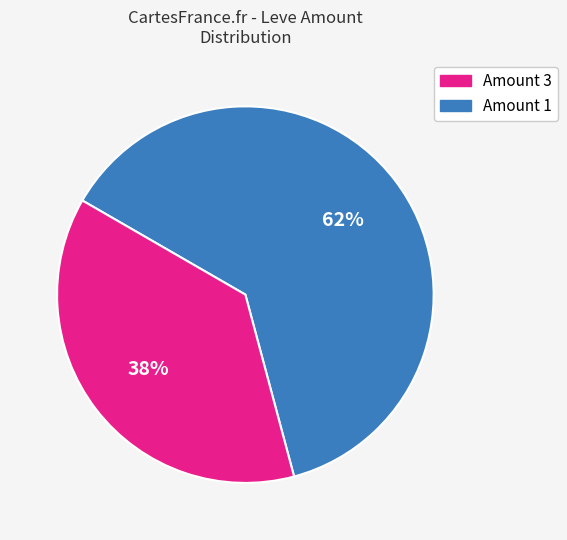

To the nearest percent, what is the average slice percentage?

50%